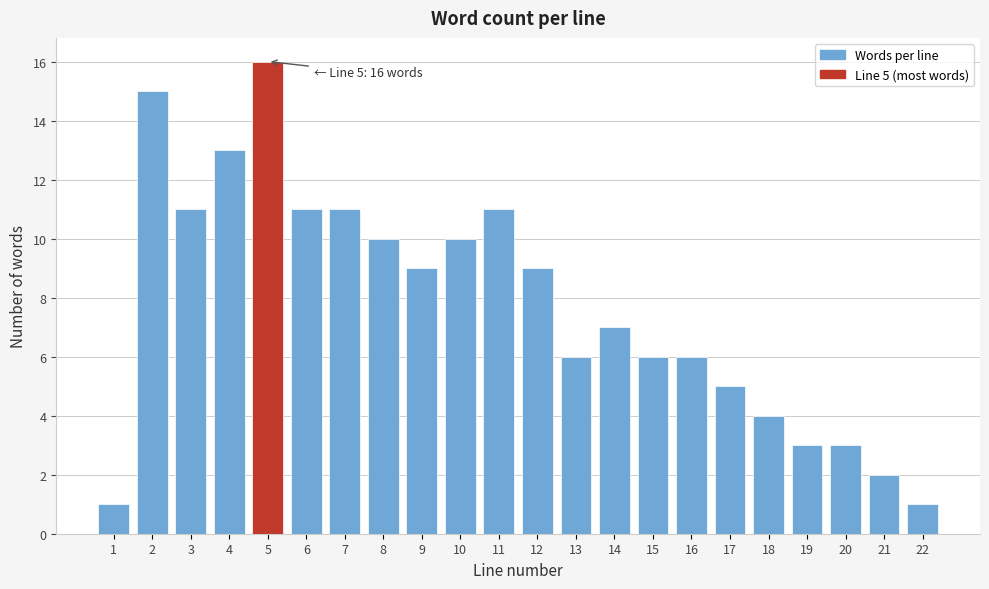

Reading left to right, extract all data points from this chart.

1	15	11	13	16	11	11	10	9	10	11	9	6	7	6	6	5	4	3	3	2	1